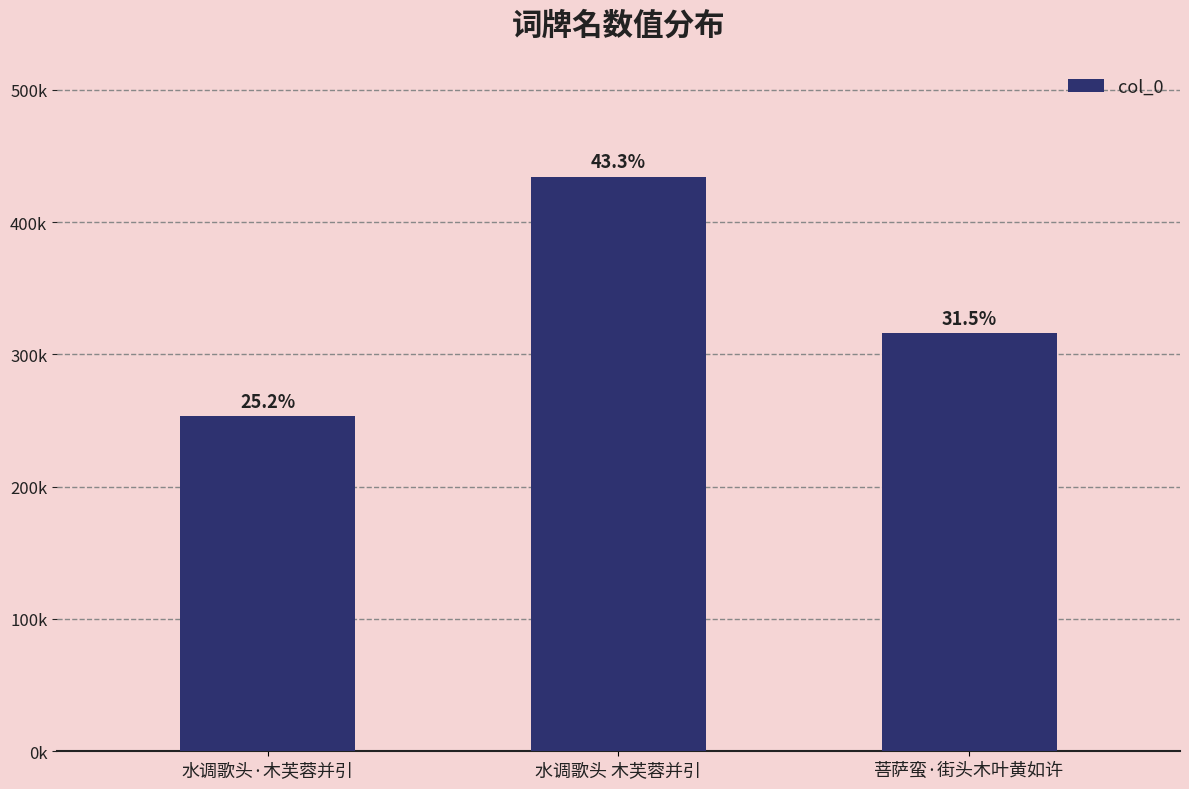

Does the chart contain any negative values?

No